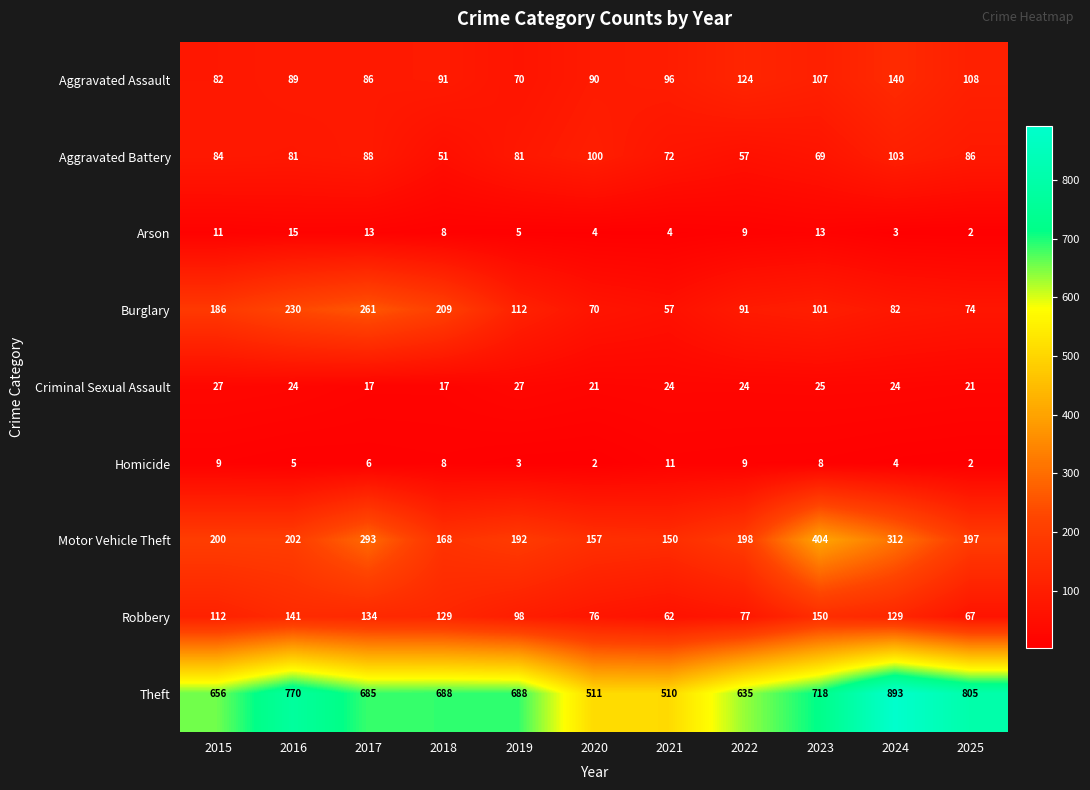

What is the highest value of the Theft series?

893